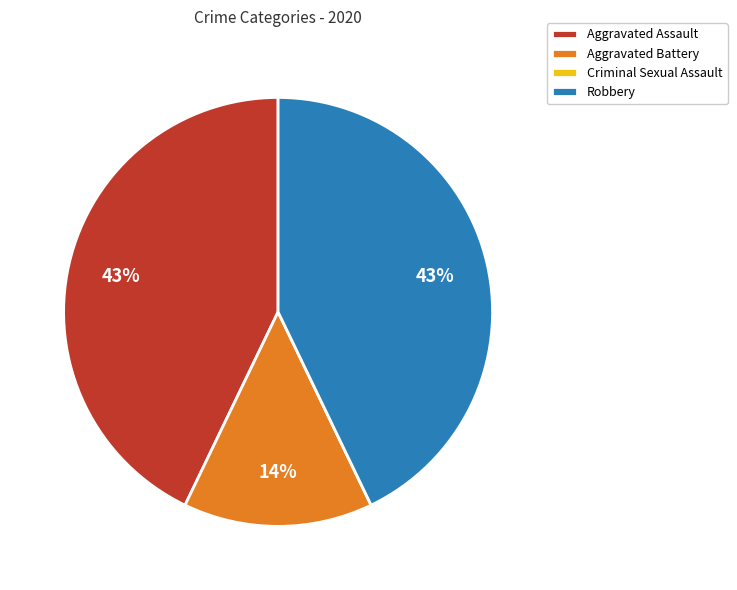

Does any single category account for the majority?

No